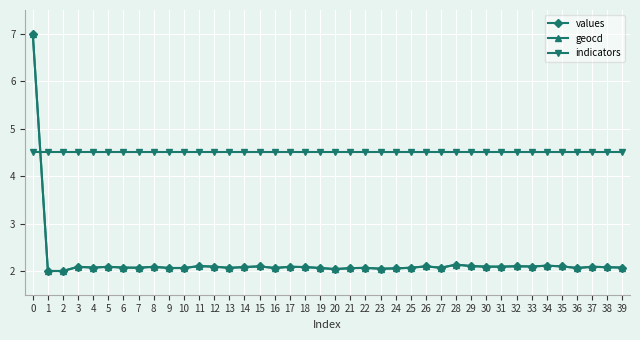

True or false: geocd has a value of 2.0 at 1.

True